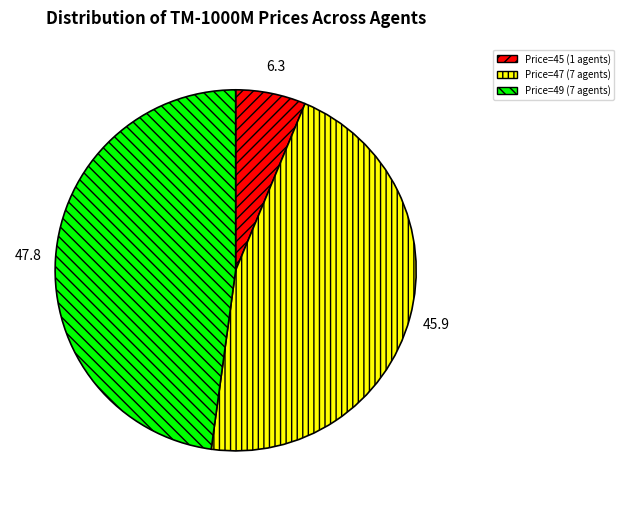

Rank the categories by value from highest to lowest.

Price=49 (7 agents), Price=47 (7 agents), Price=45 (1 agents)